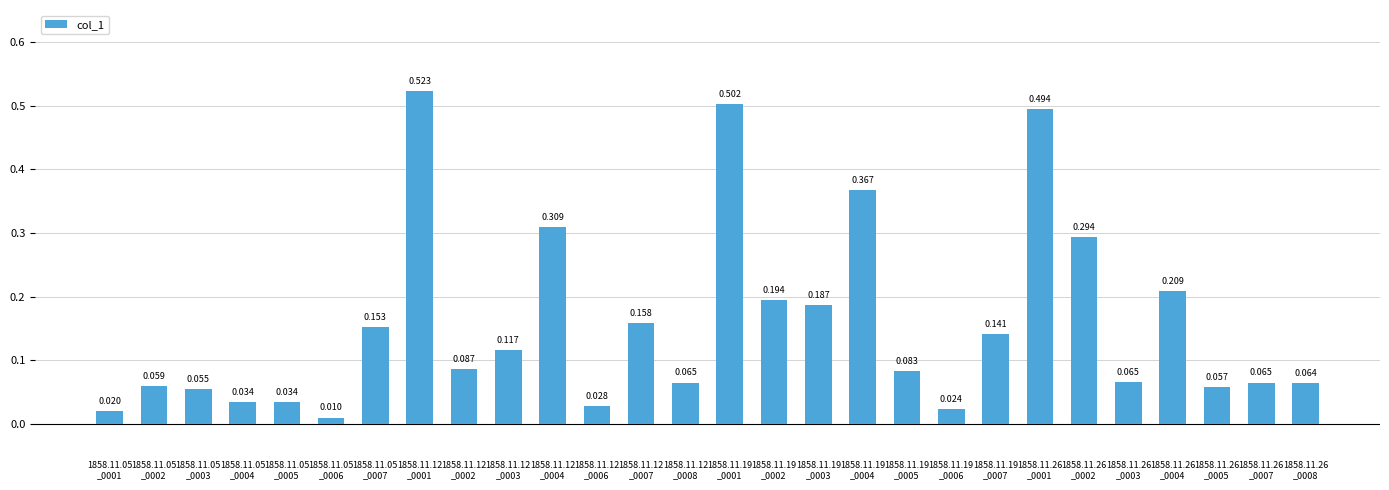

Which label corresponds to the smallest value in the chart?

1858.11.05
_0006